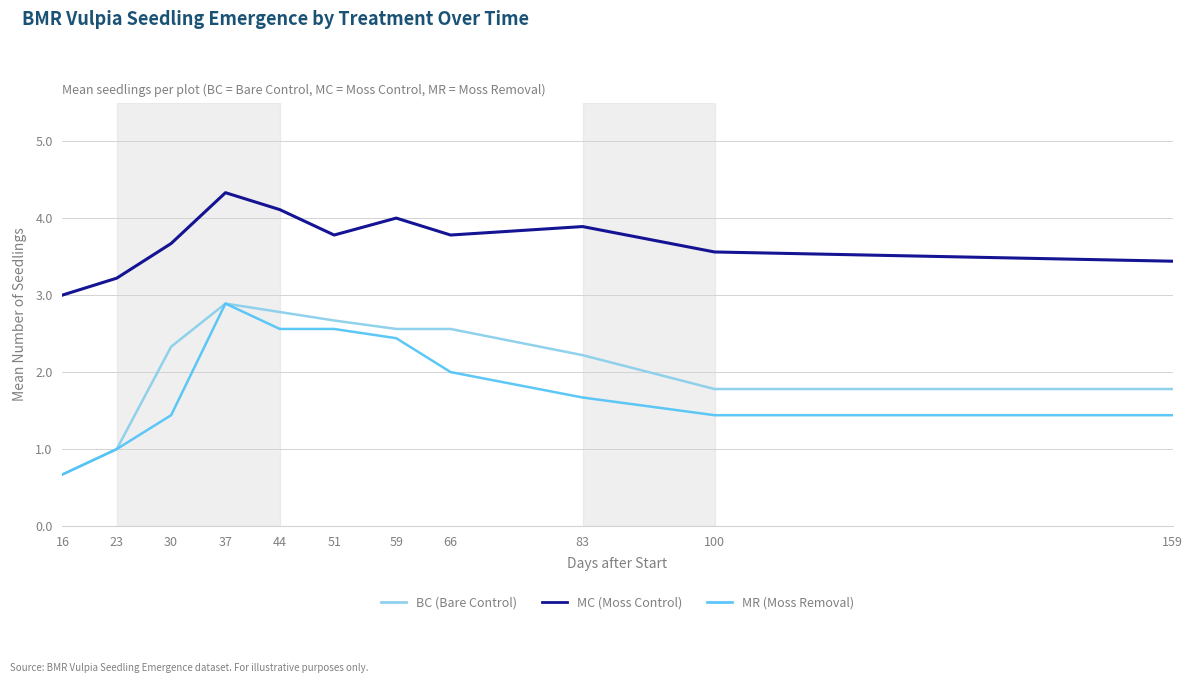

Reading left to right, extract all data points from this chart.

BC (Bare Control): 16=0.7	23=1.0	30=2.3	37=2.9	44=2.8	51=2.7	59=2.6	66=2.6	83=2.2	100=1.8	159=1.8
MC (Moss Control): 16=3.0	23=3.2	30=3.7	37=4.3	44=4.1	51=3.8	59=4.0	66=3.8	83=3.9	100=3.6	159=3.4
MR (Moss Removal): 16=0.7	23=1.0	30=1.4	37=2.9	44=2.6	51=2.6	59=2.4	66=2.0	83=1.7	100=1.4	159=1.4